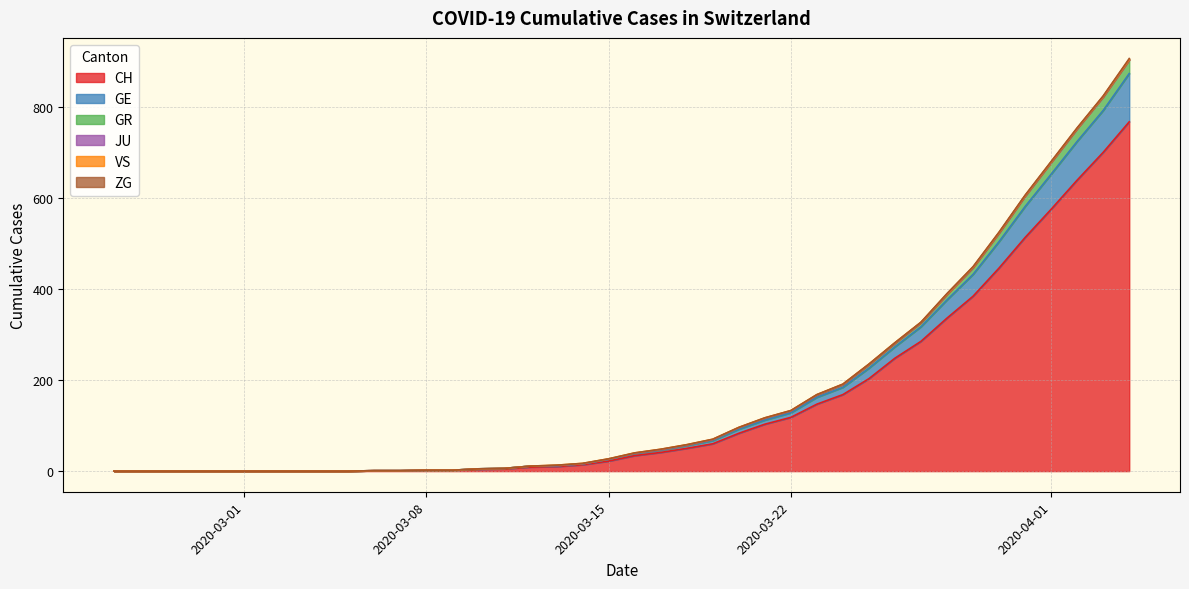

What is the highest value of the CH series?

767